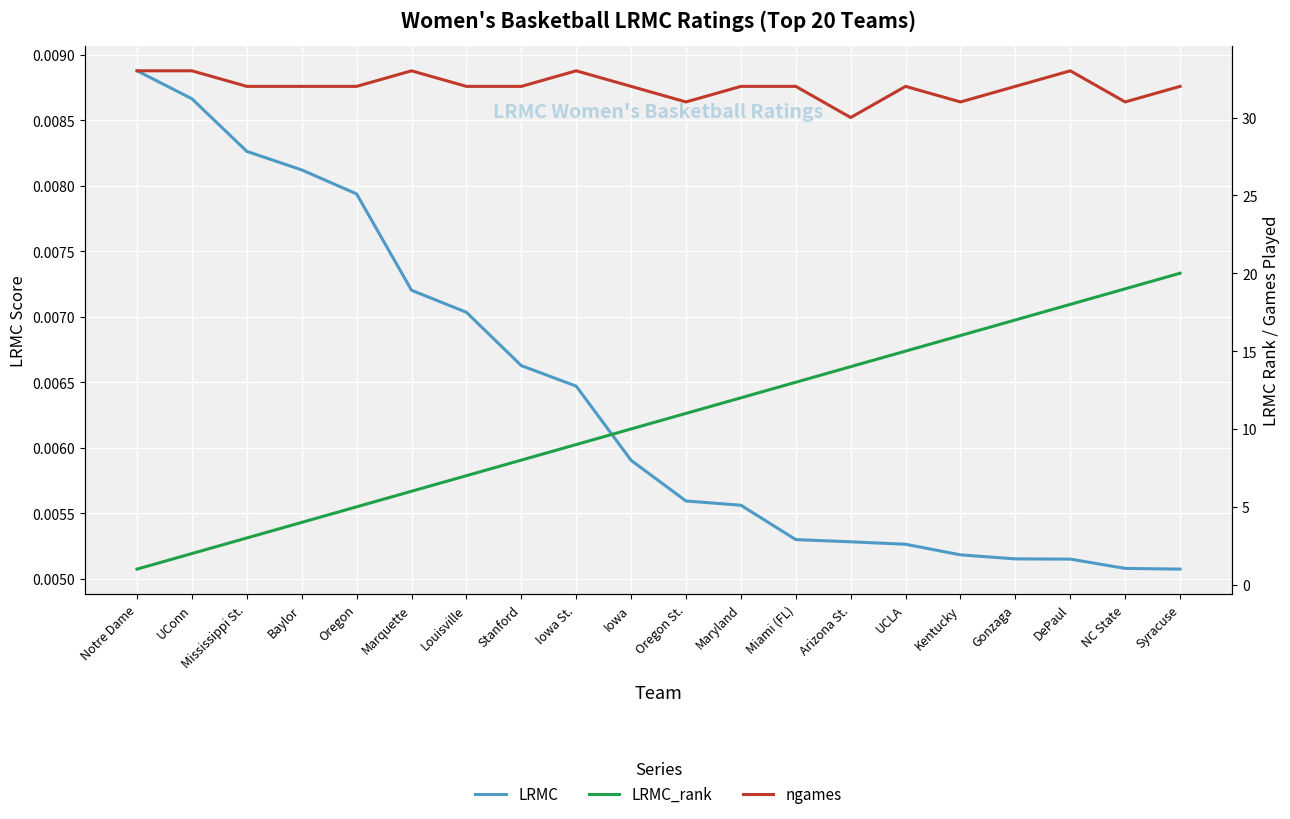

At which category does ngames reach its first local peak?

Marquette